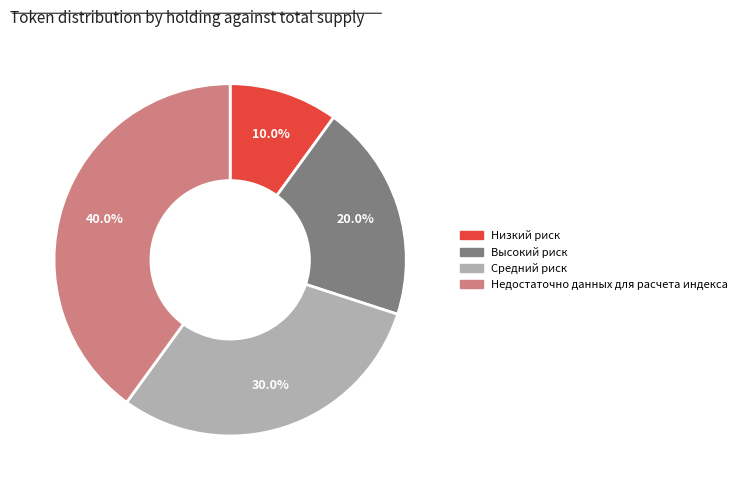

Which category has the smallest portion of the pie?

Низкий риск